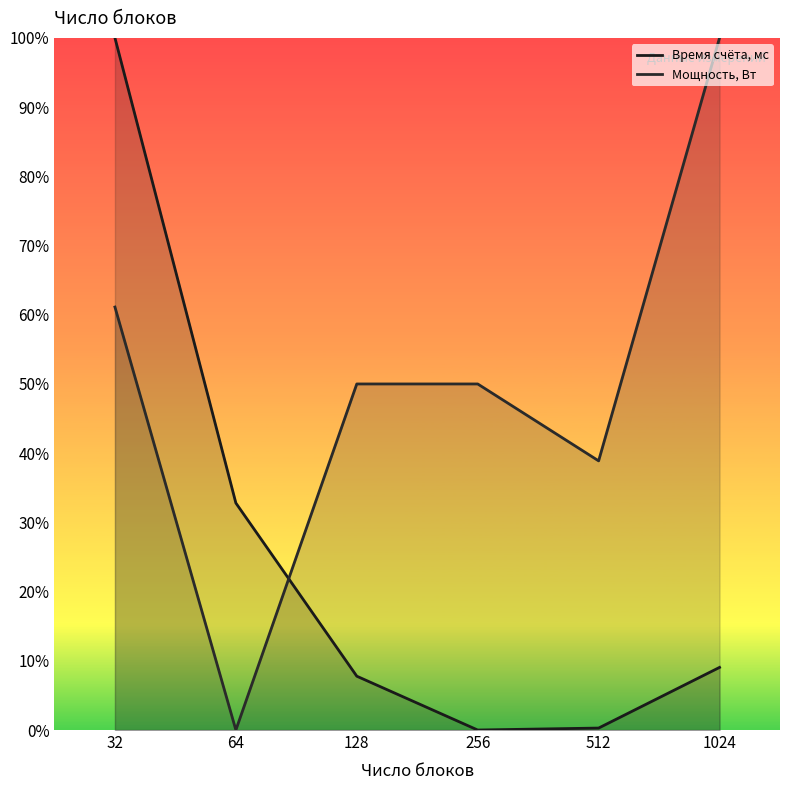

Reading left to right, extract all data points from this chart.

Время счёта, мс: 32=1.0	64=0.3	128=0.1	256=0.0	512=0.0	1024=0.1
Мощность, Вт: 32=0.6	64=0.0	128=0.5	256=0.5	512=0.4	1024=1.0